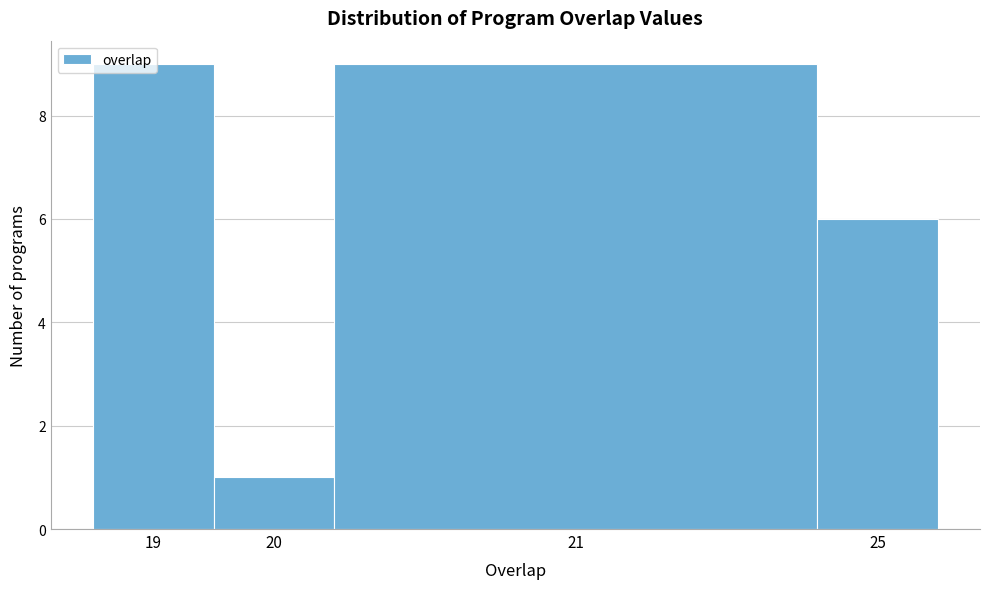

What is the sum of all values?

25